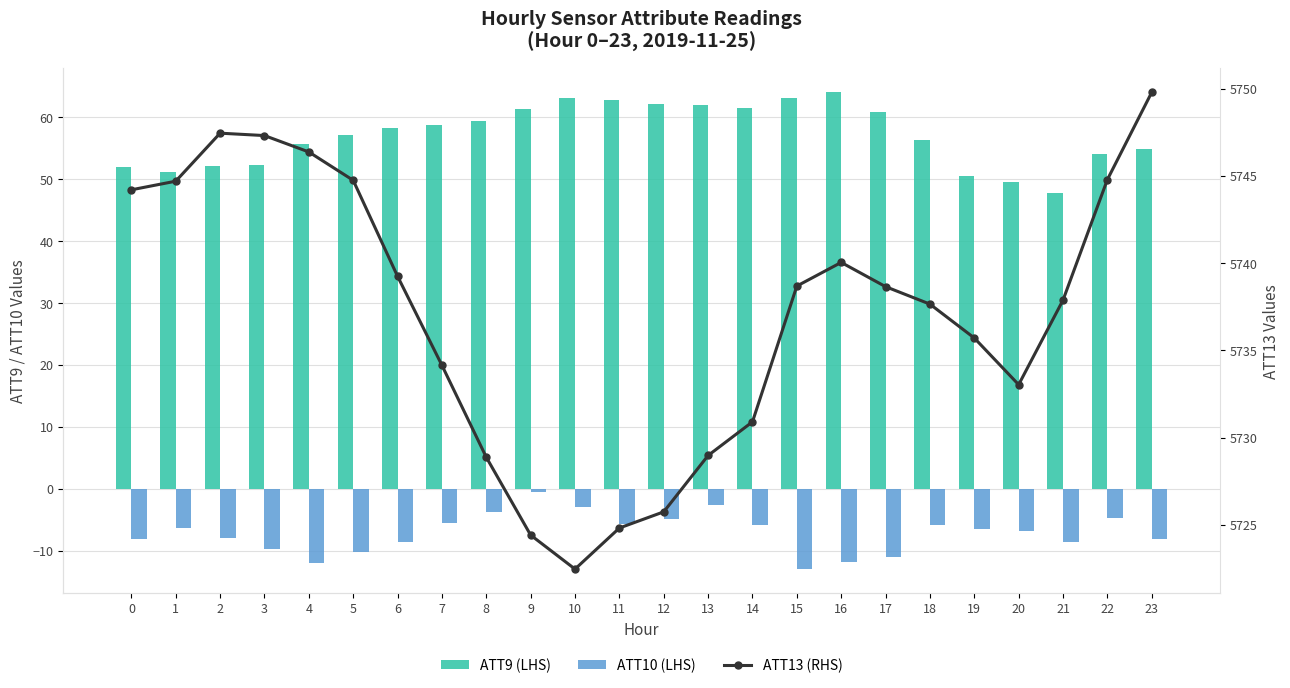

What is the minimum value shown in the chart?

-13.0